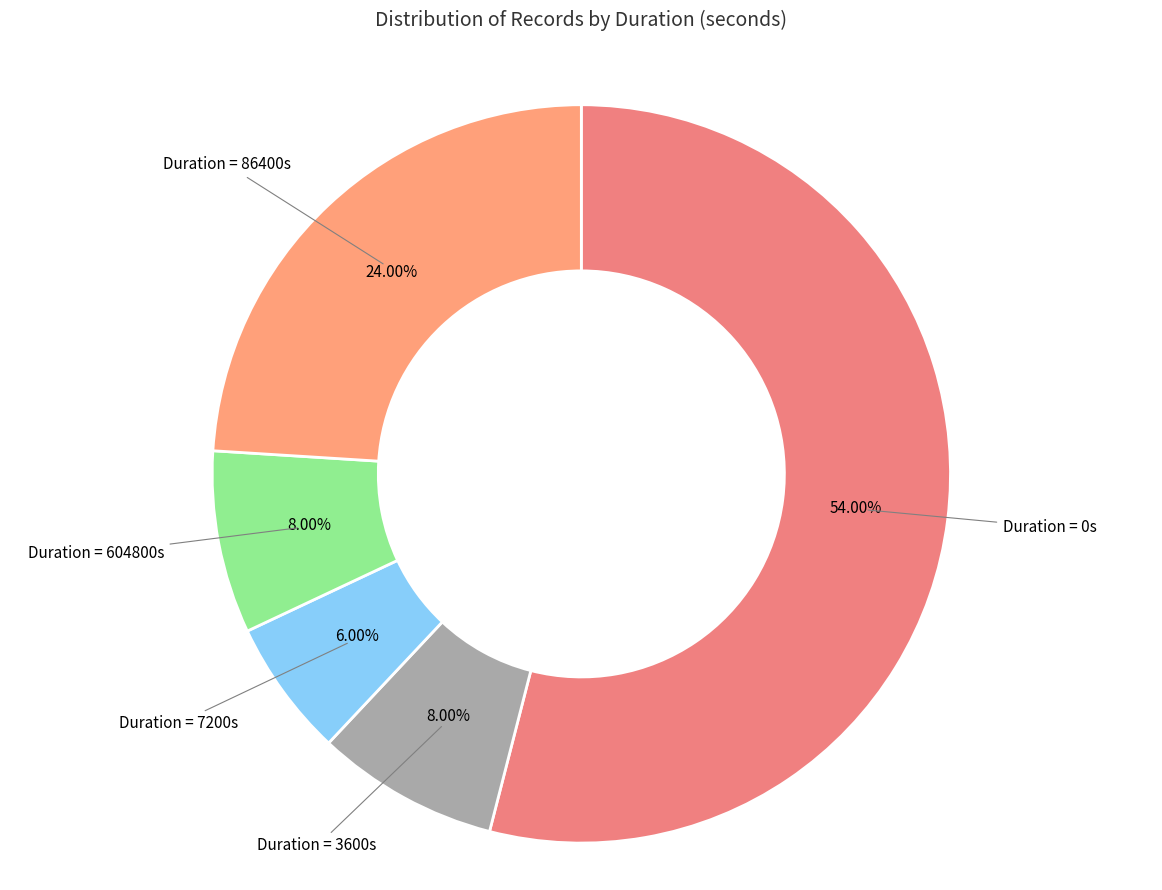

Is the sum of Duration = 7200s and Duration = 3600s greater than half?

No